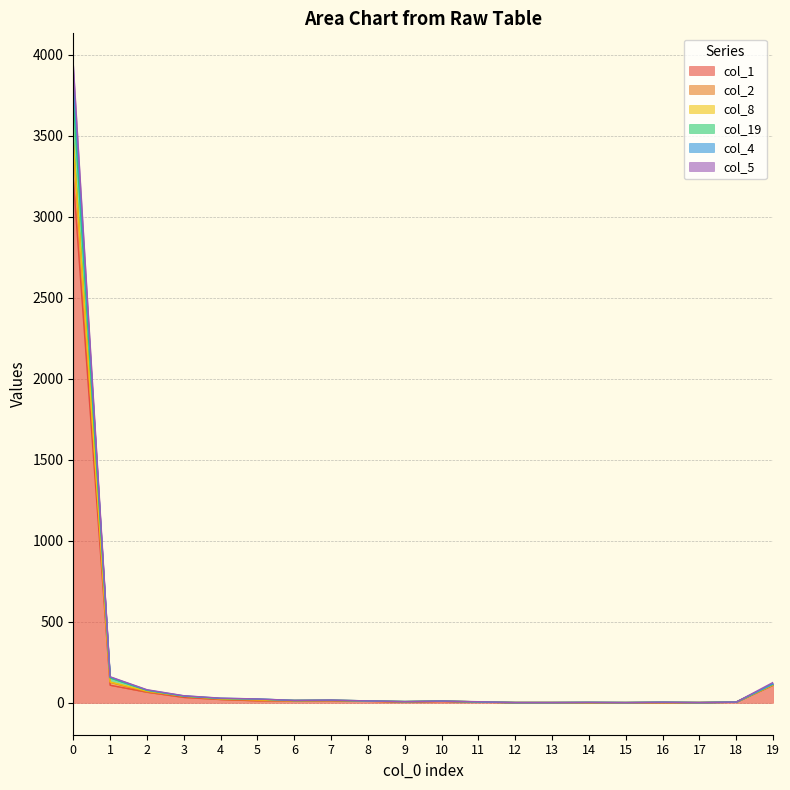

How many interior local peaks does the col_5 series have?

3